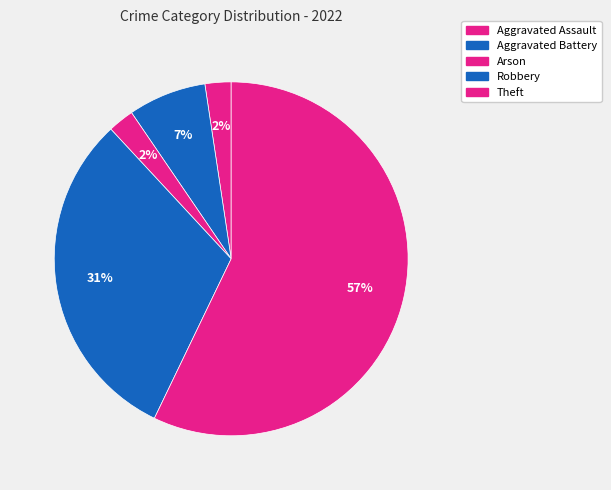

How many slices are in this pie chart?

5